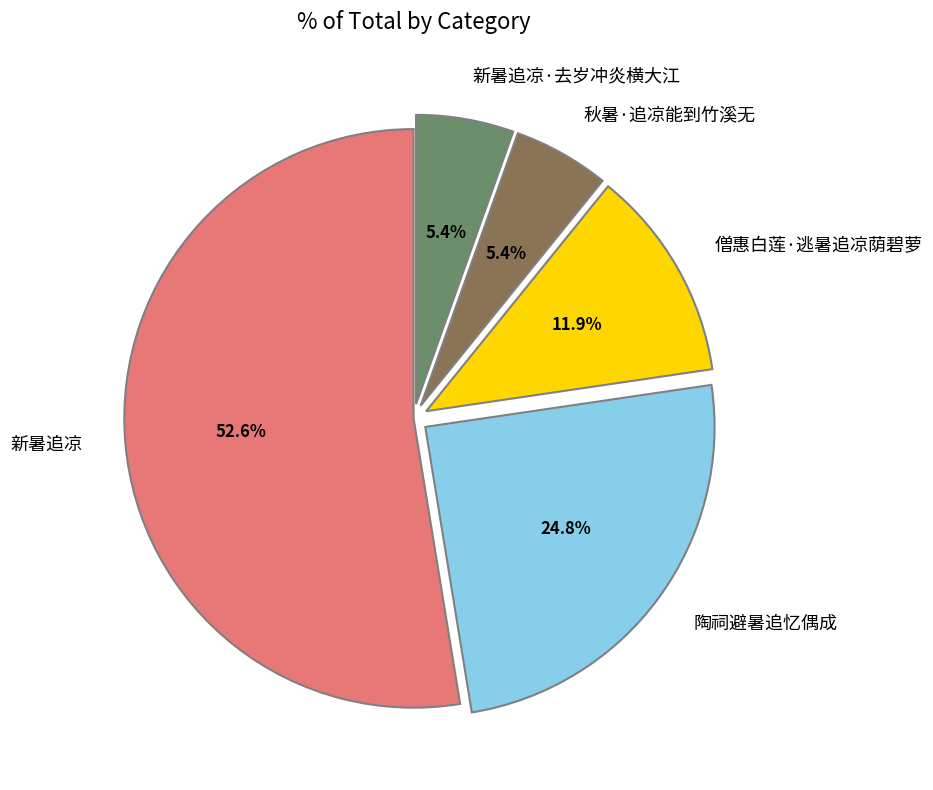

Between 僧惠白莲·逃暑追凉荫碧萝 and 新暑追凉·去岁冲炎横大江, which is larger?

僧惠白莲·逃暑追凉荫碧萝